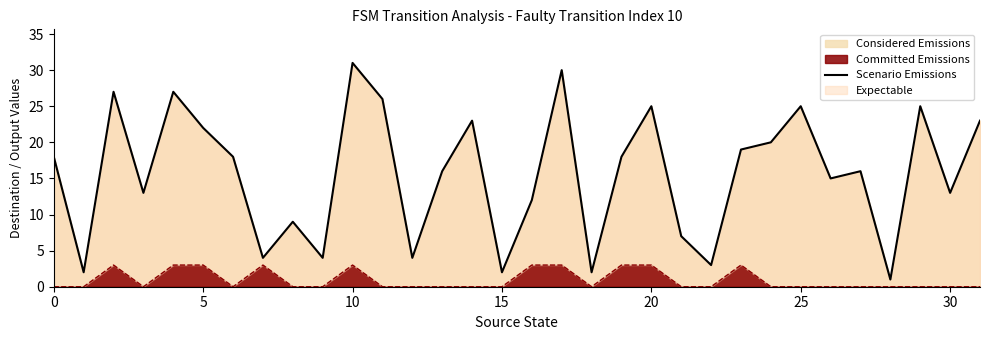

What is the ratio of the value at 28 to the value at 9?

0.2